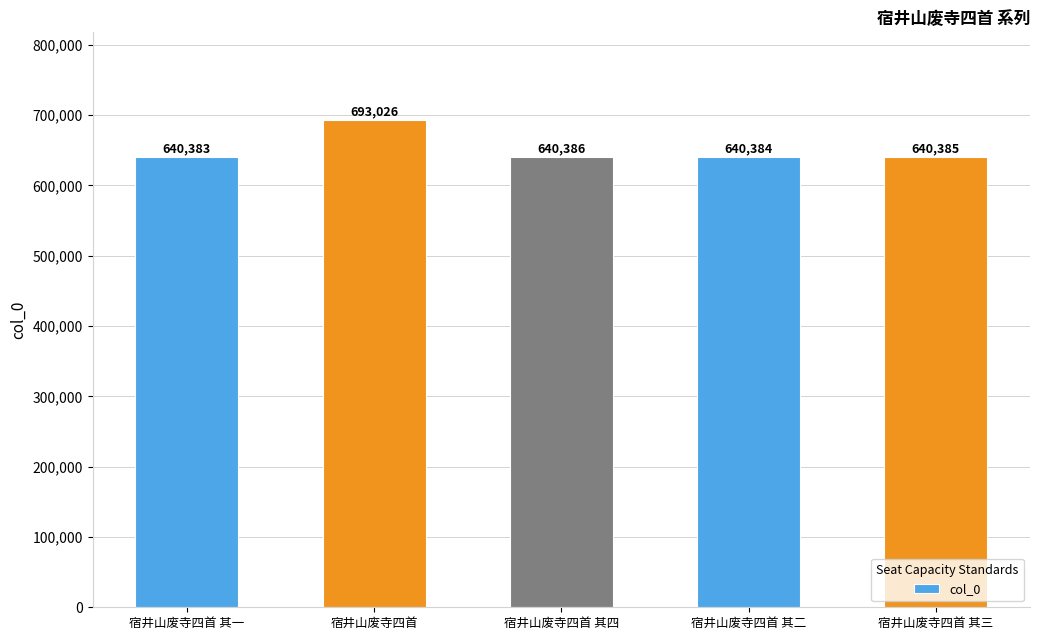

What position from the right is 宿井山废寺四首 其一?

5